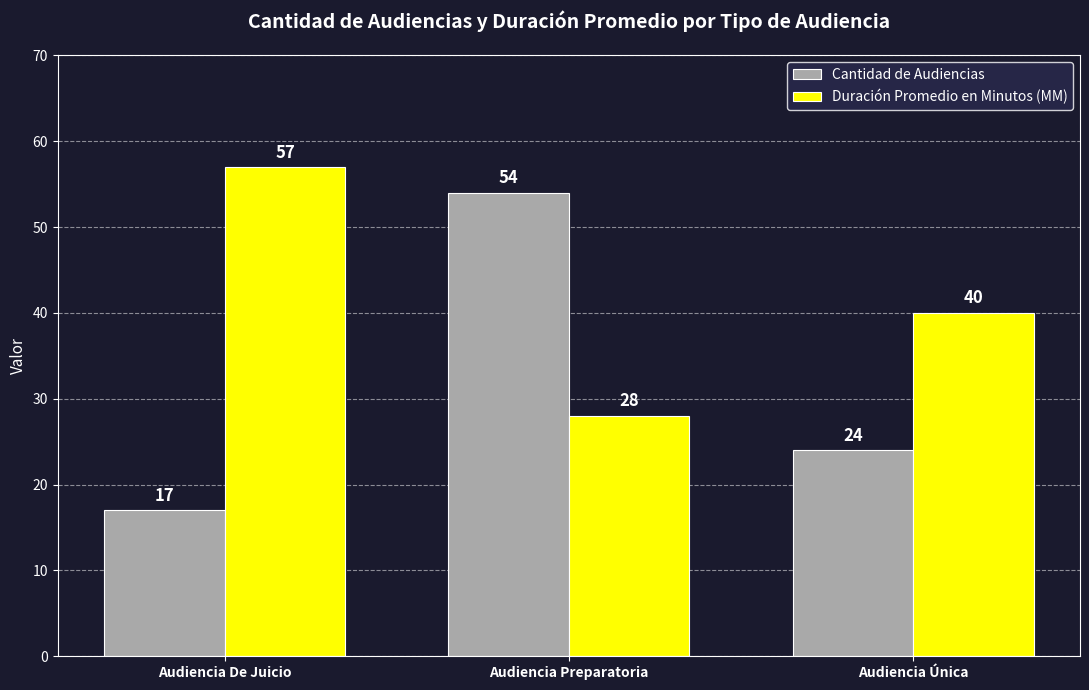

How many data points does each series have?

3